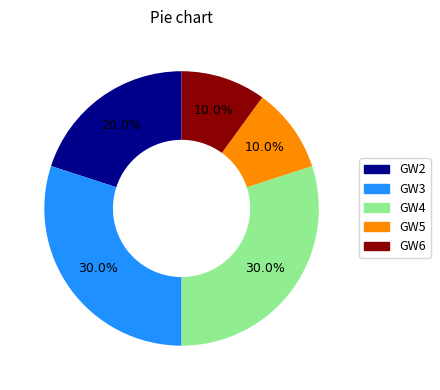

Is there a majority slice in this chart?

No